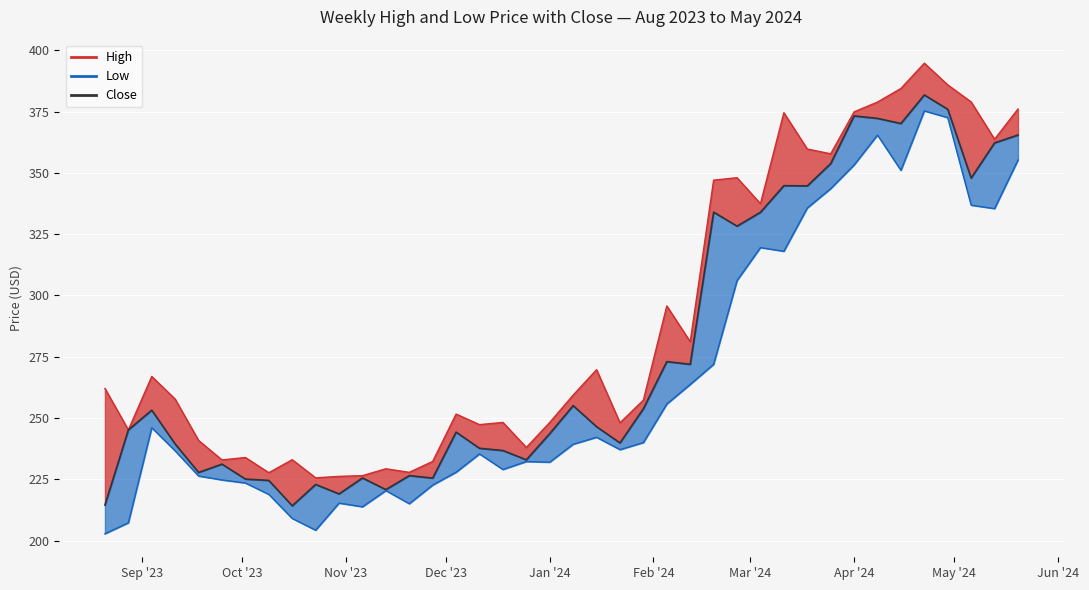

True or false: High has a value of 68.8 at 24.

False